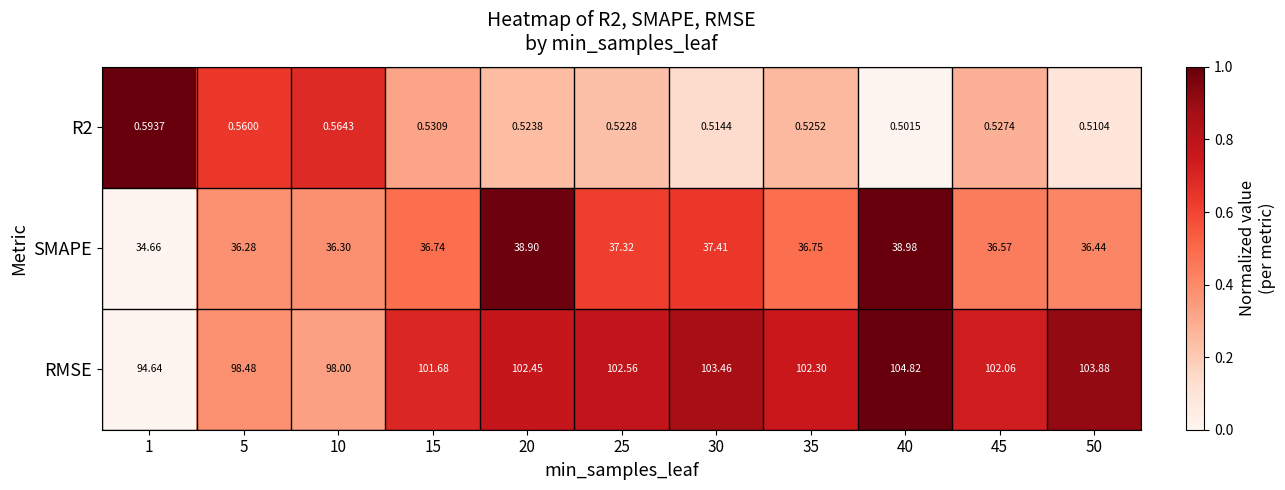

Which series has the largest range (max minus min)?

RMSE